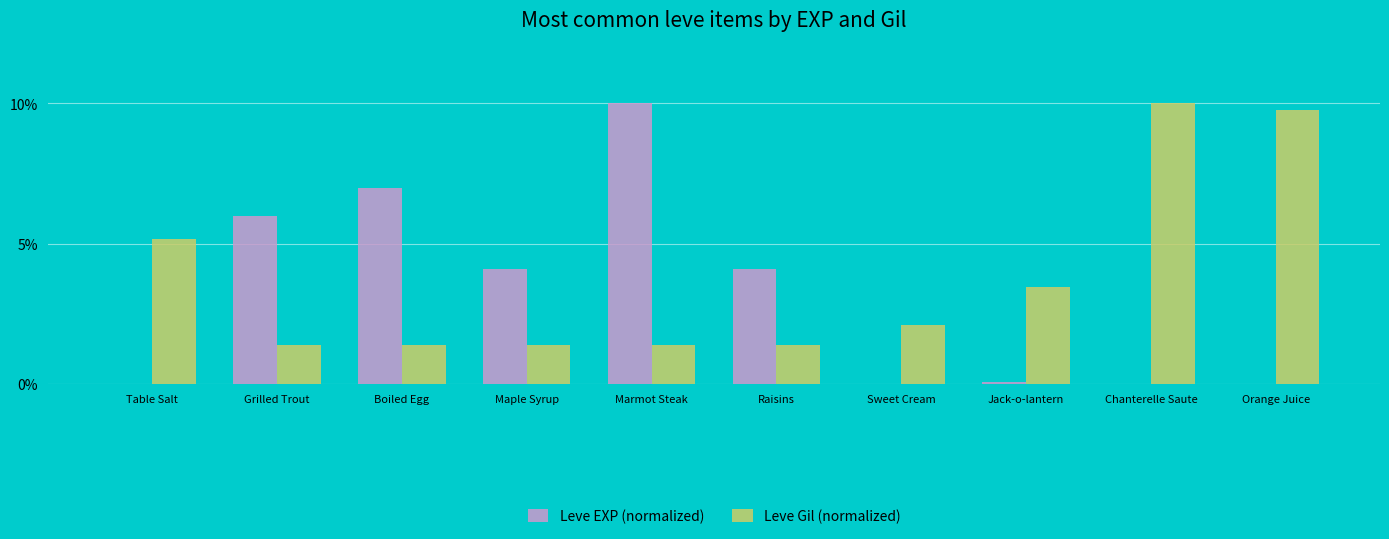

Are the bars grouped side by side (vs. stacked)?

Yes